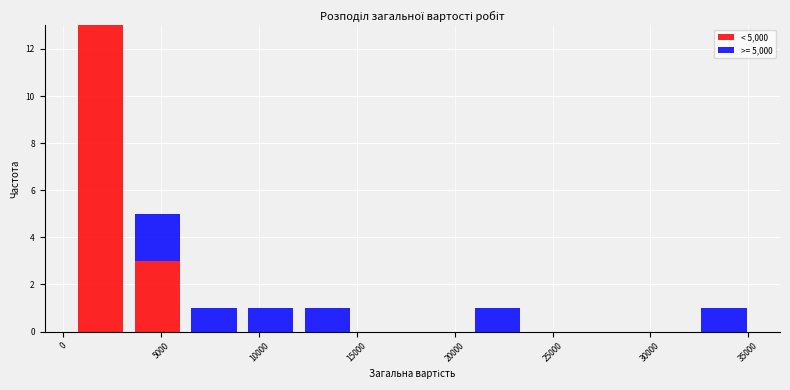

What is the total height of the stacked bar covering 12000 to 15000 on the x-axis? Neither the bar edges nor the heights are printed on the chart, so give them approximately, as read against the axes.

1